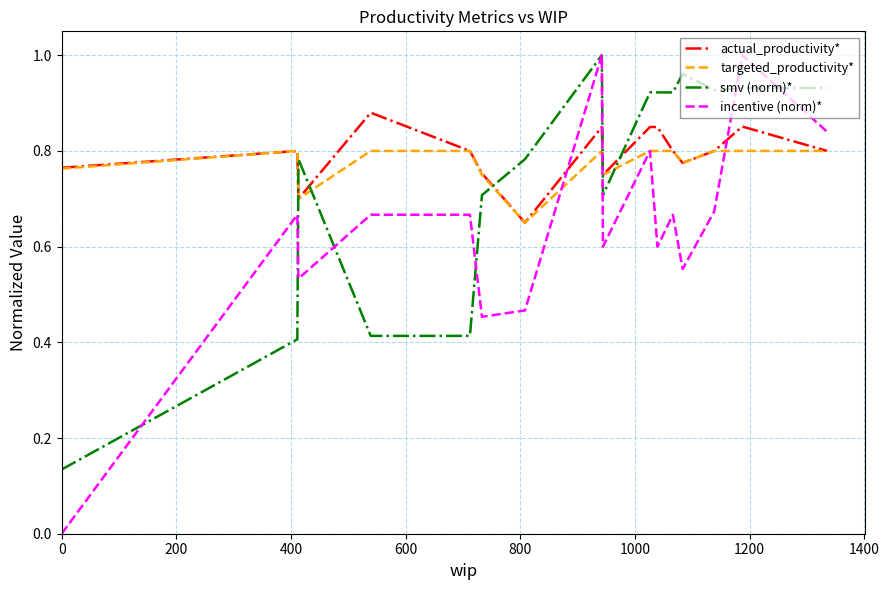

Which series ends up on top after the final intersection of smv (norm)* and targeted_productivity*?

smv (norm)*